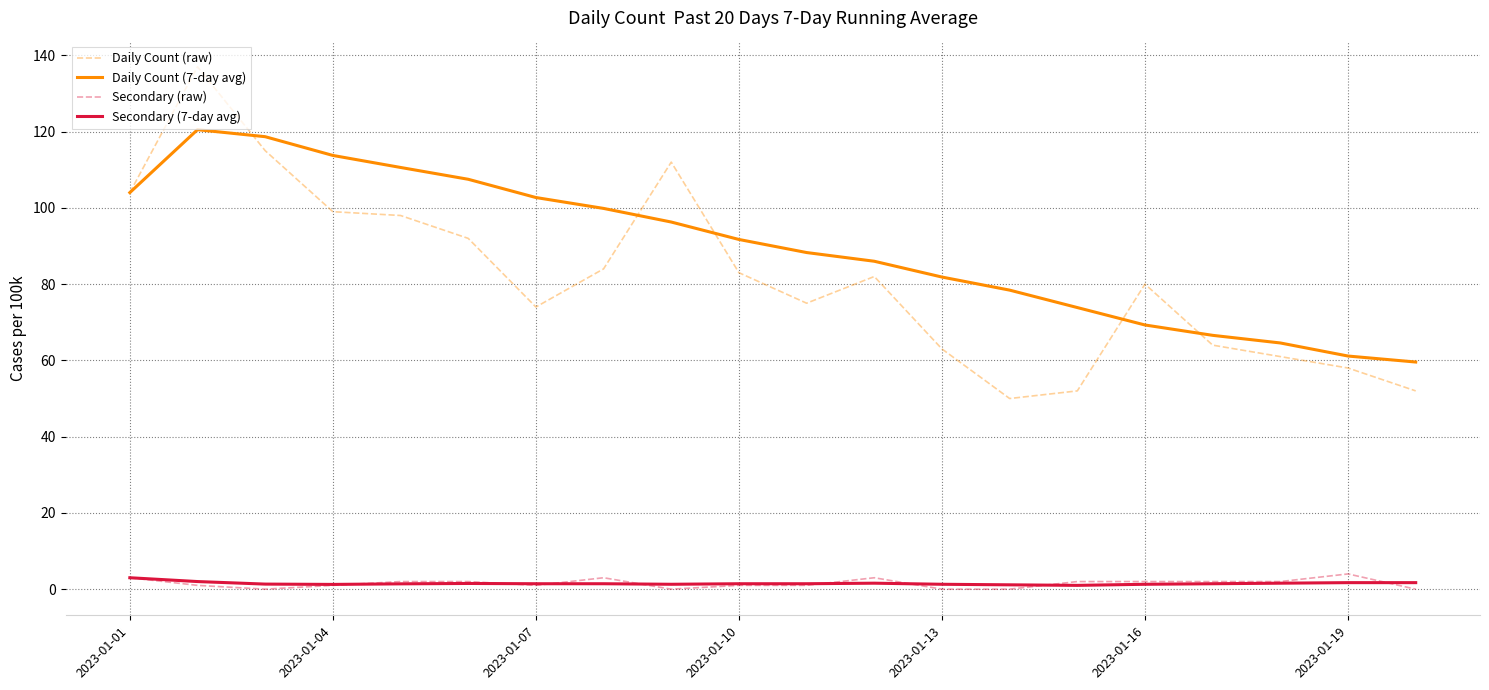

True or false: Daily Count (raw) and Secondary (raw) intersect in this chart.

False